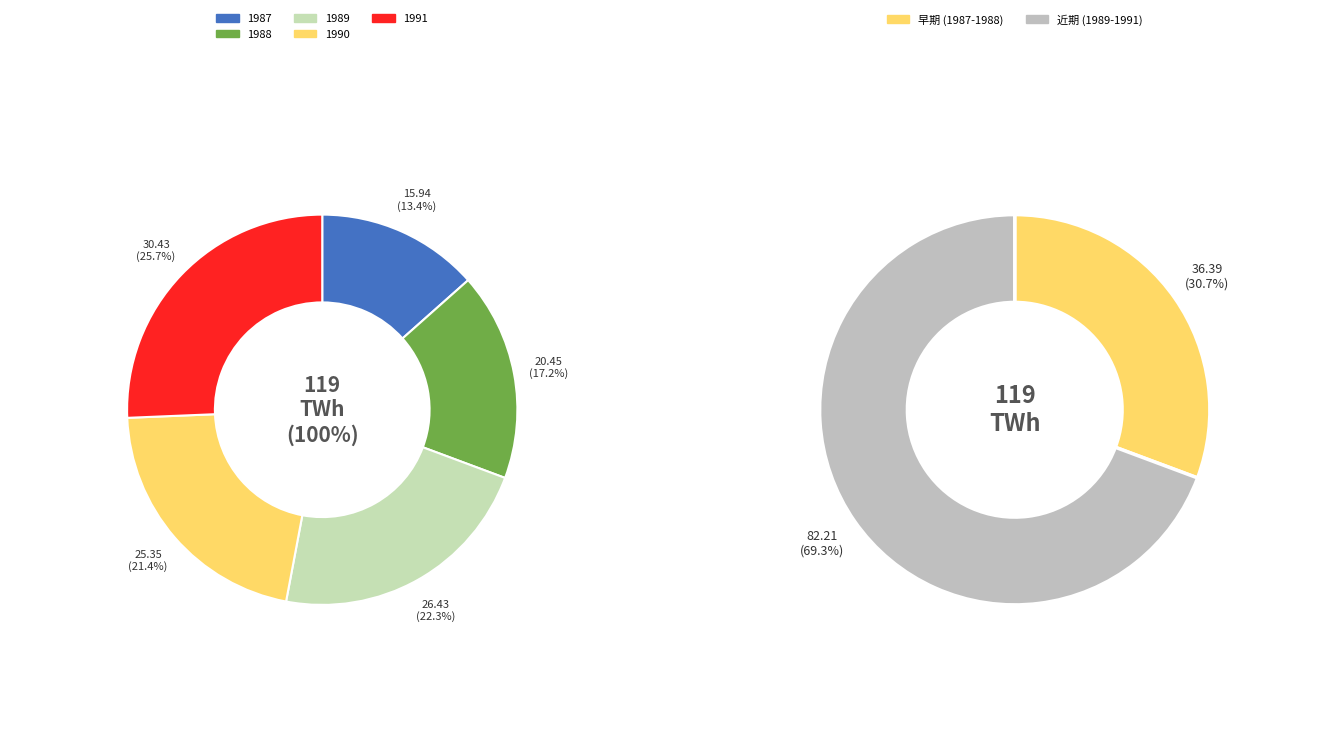

To the nearest percent, what is the difference between the 1988 and 1991 slice percentages?

8%